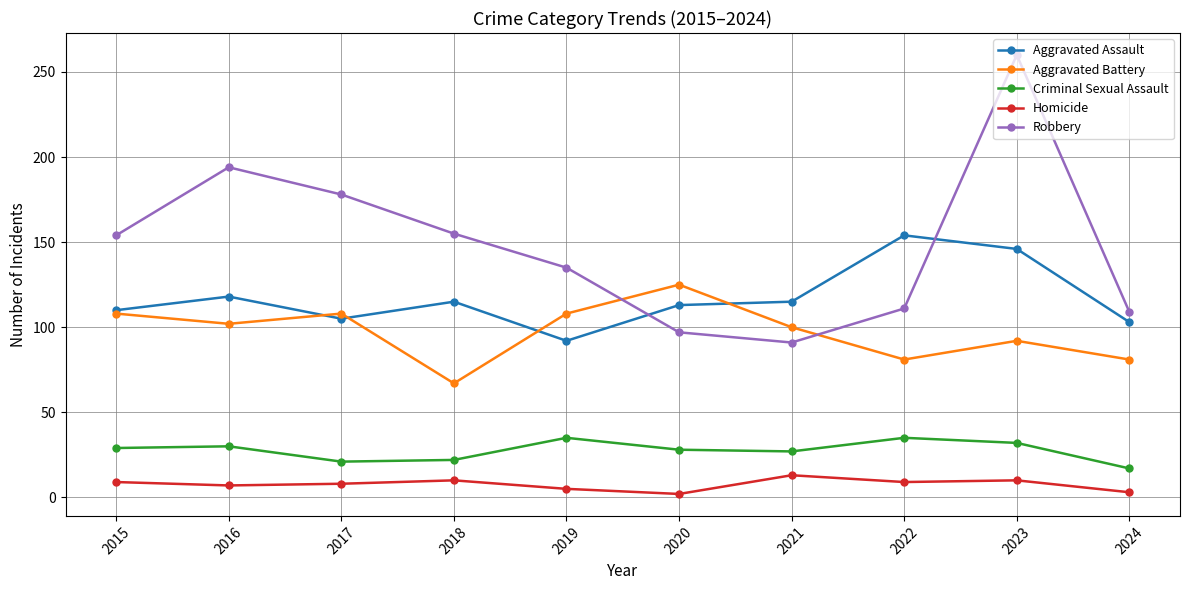

Does the chart display data point markers on the line(s)?

Yes